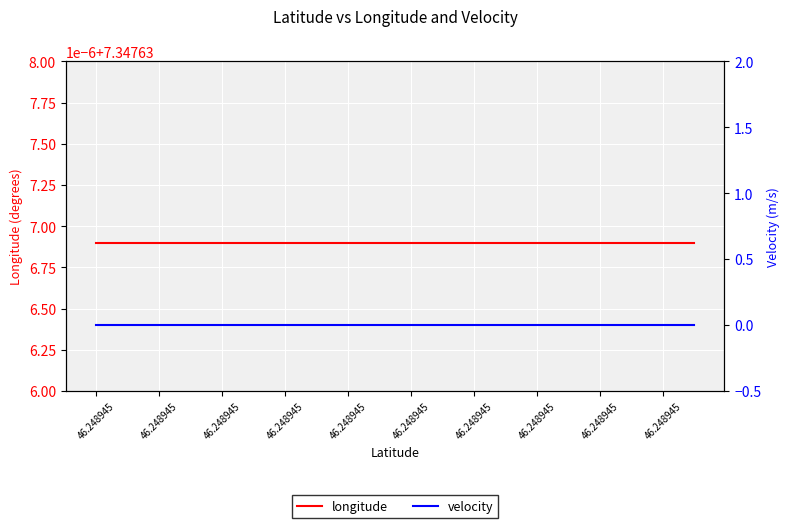

Which label corresponds to the smallest value in the chart?

46.248945